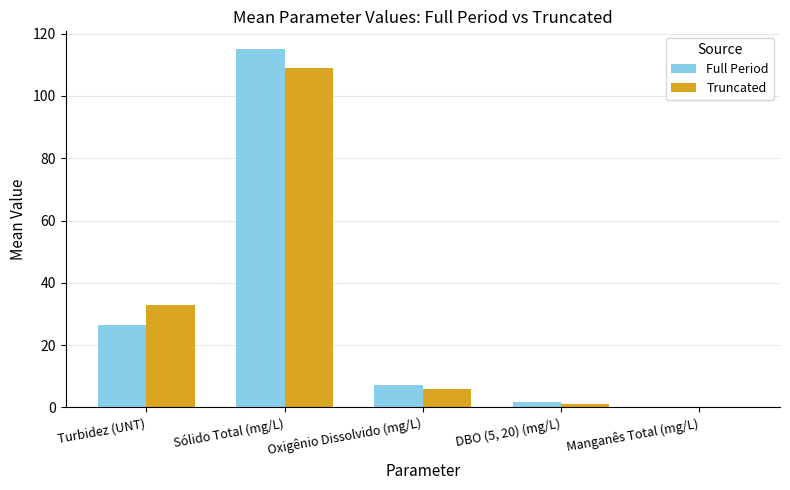

What is the greatest value displayed?

115.0